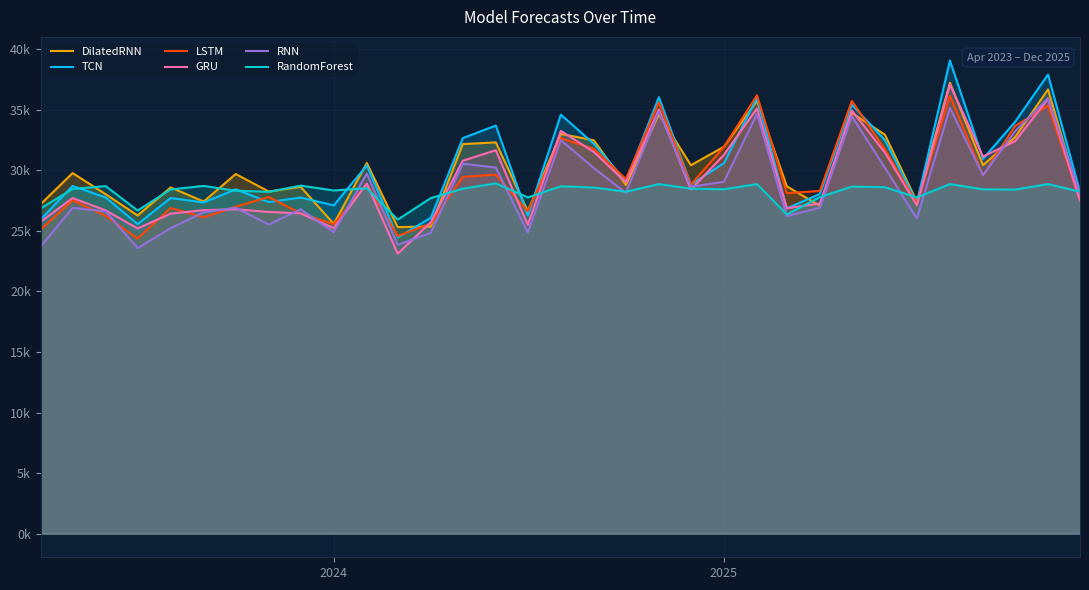

Does the chart display data point markers on the line(s)?

No